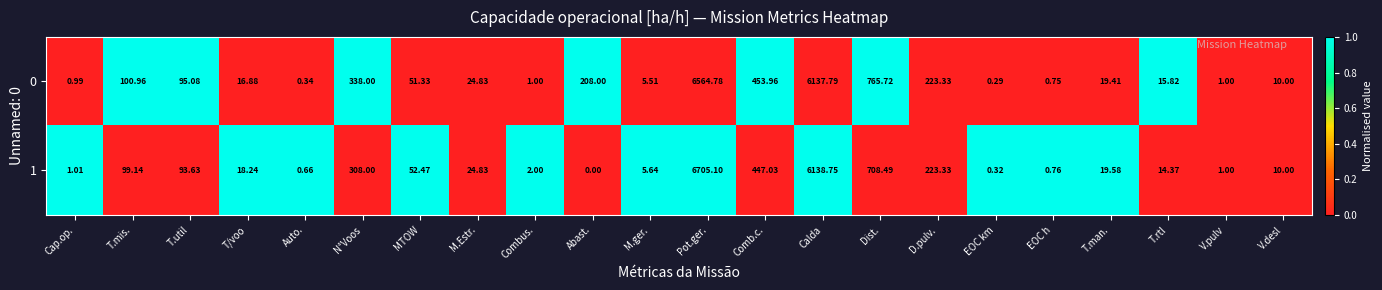

How many data points in 0 are less than 24?

11